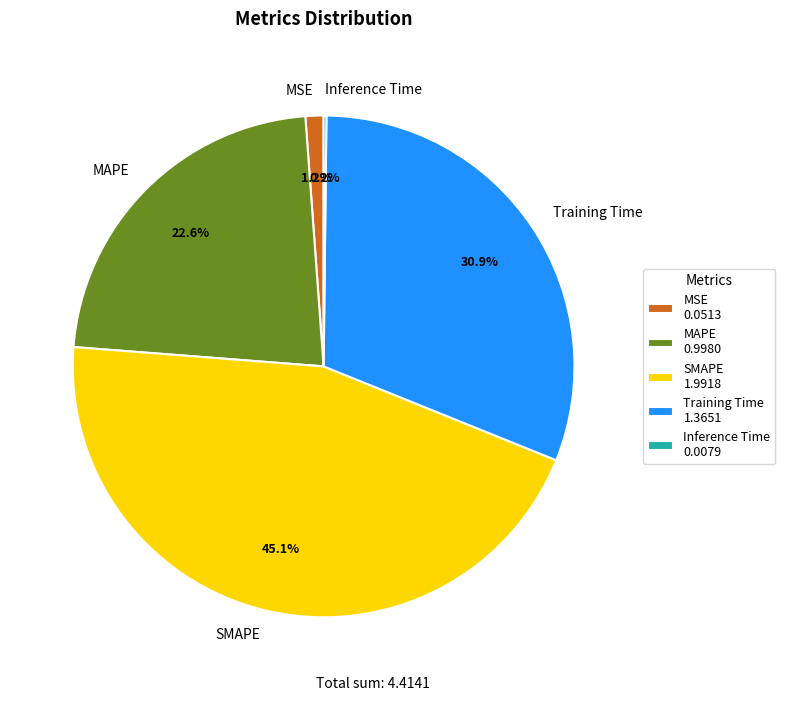

Does any single category account for the majority?

No